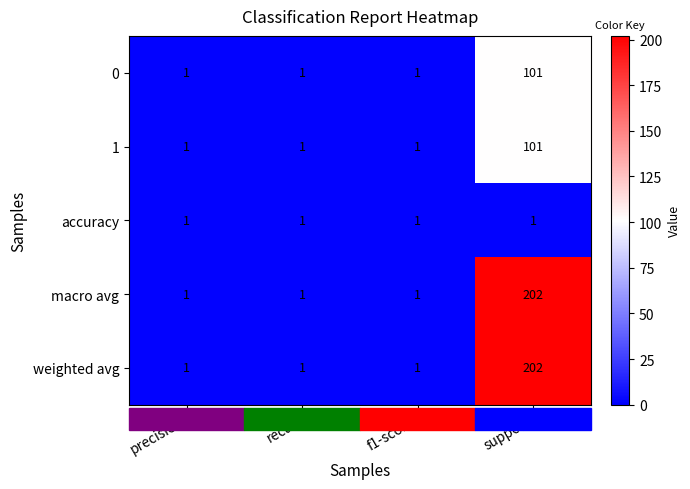

What is the maximum value shown in the chart?

202